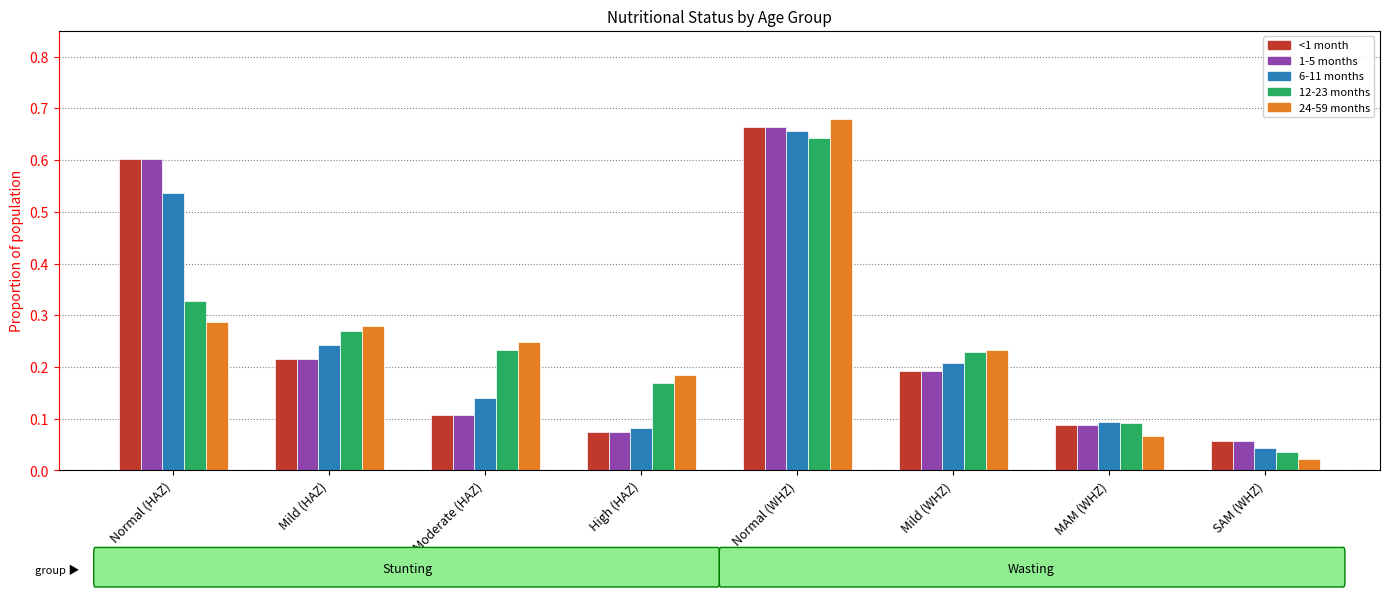

What position from the left is Mild (WHZ)?

6